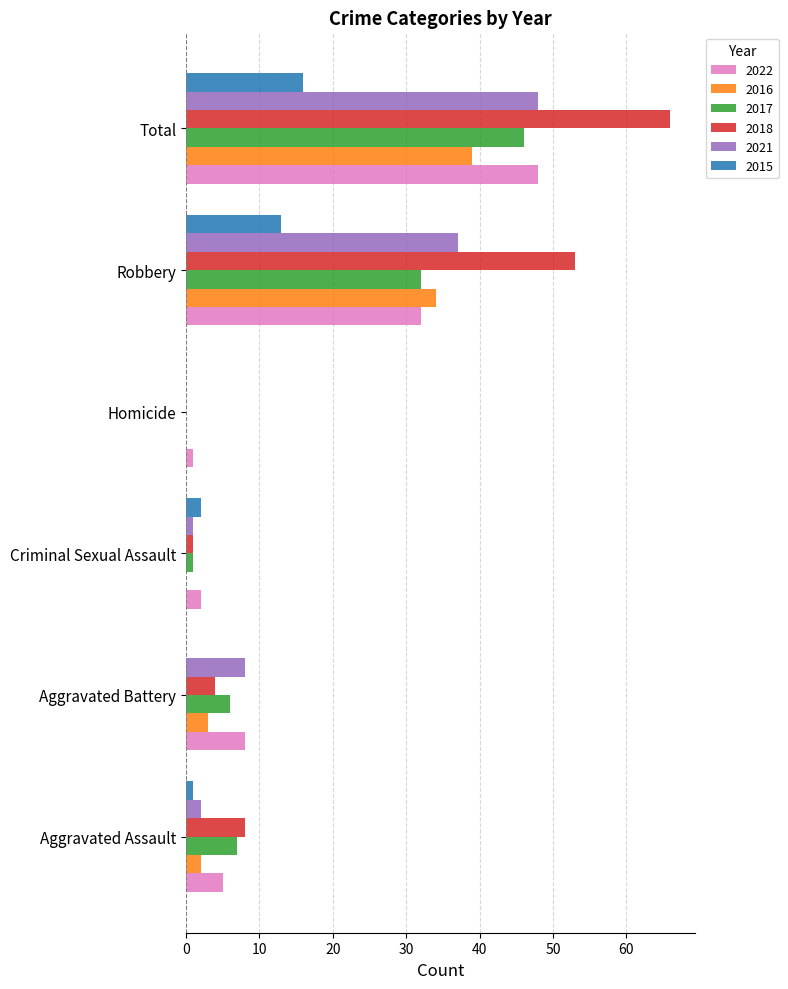

Which label corresponds to the largest value in the chart?

Total